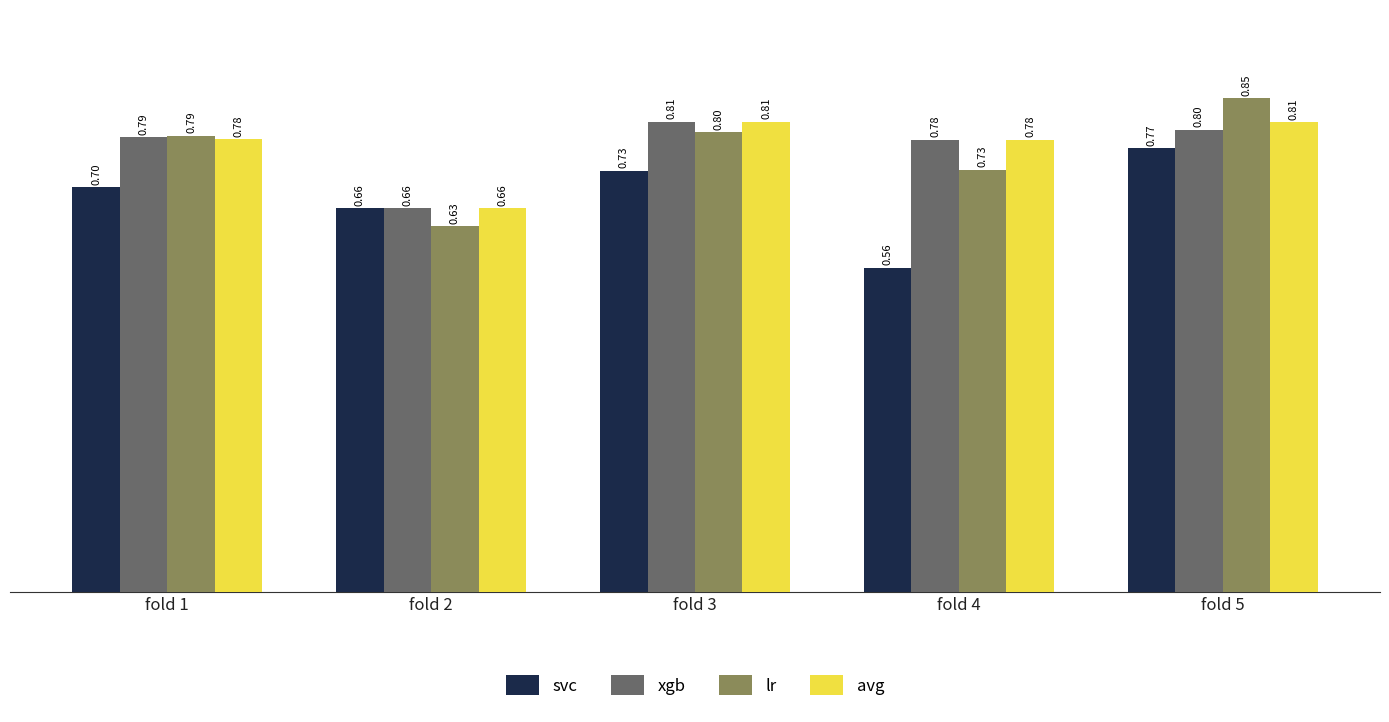

What is the value of the avg bar at the 4th from the left?

0.8